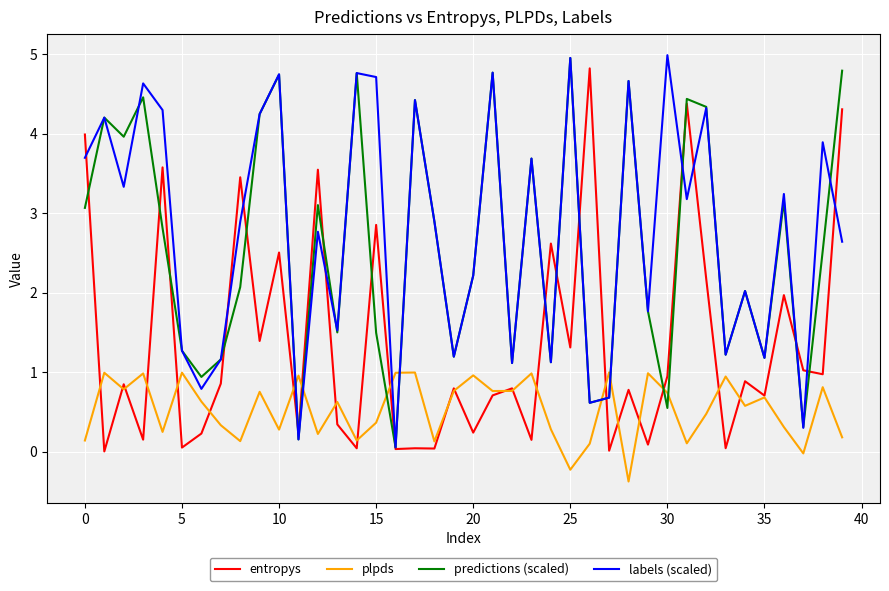

True or false: plpds and predictions (scaled) cross at least once.

True